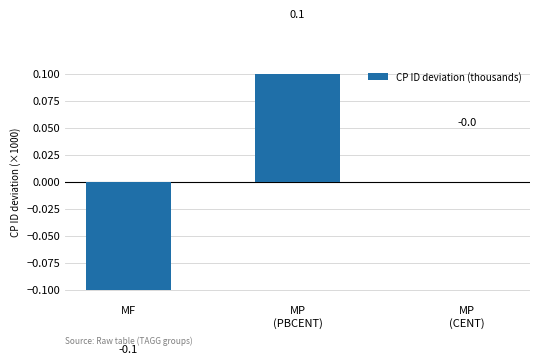

Is it true that the value at MF is -0.1?

True